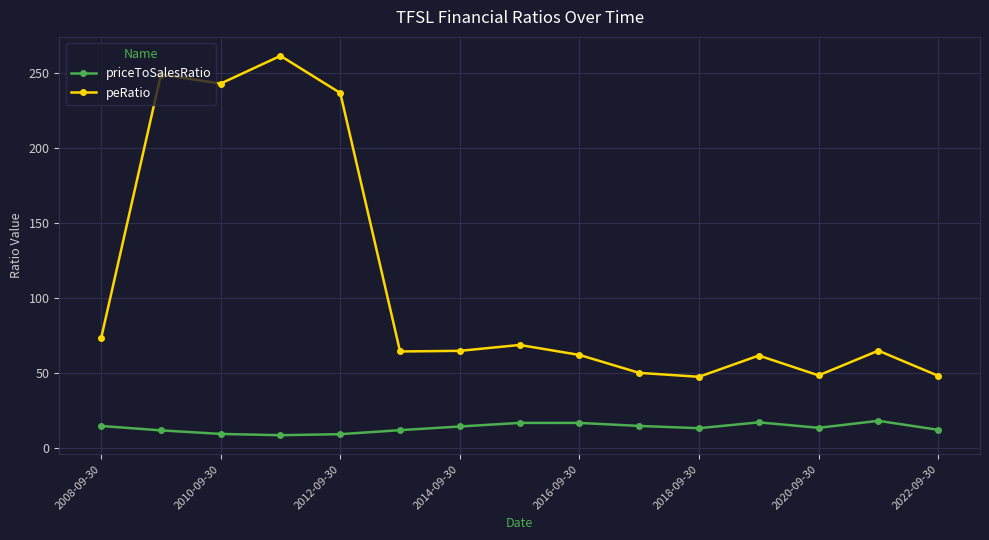

What is the value of the peRatio point at the 15th from the left?

48.4